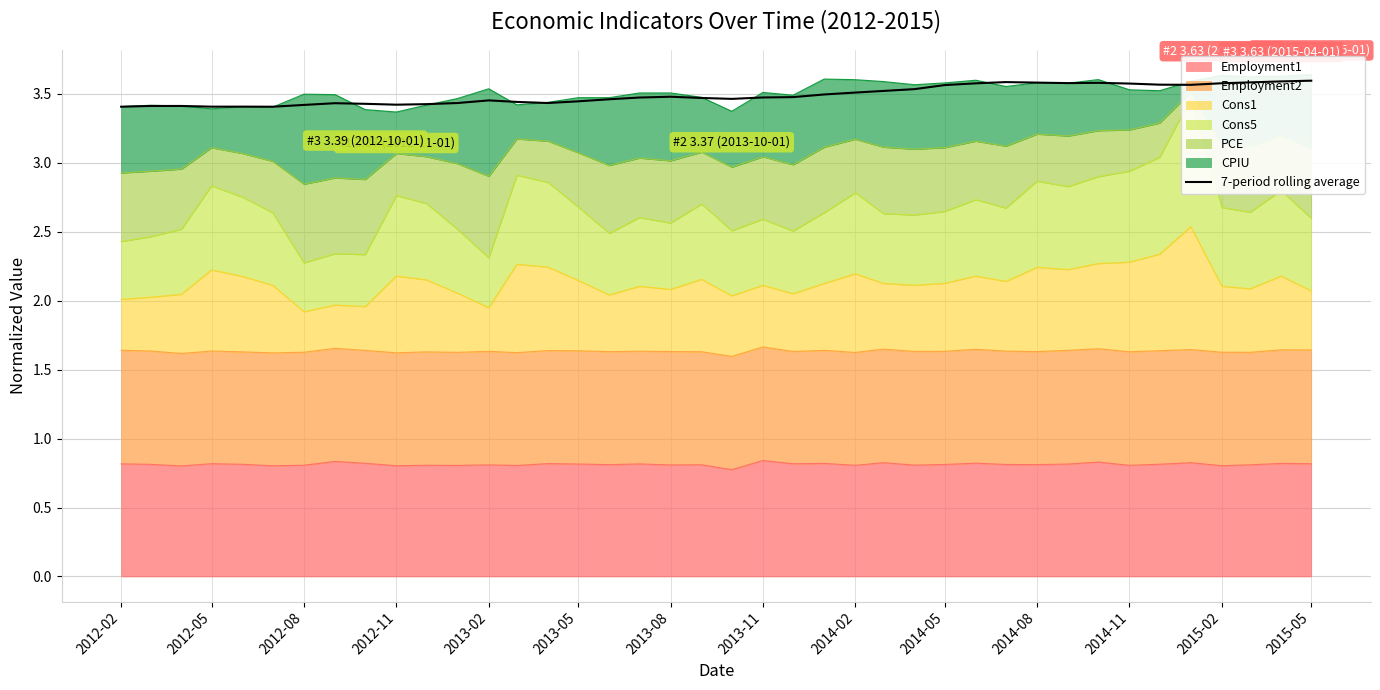

What is the maximum value shown in the chart?

3.6